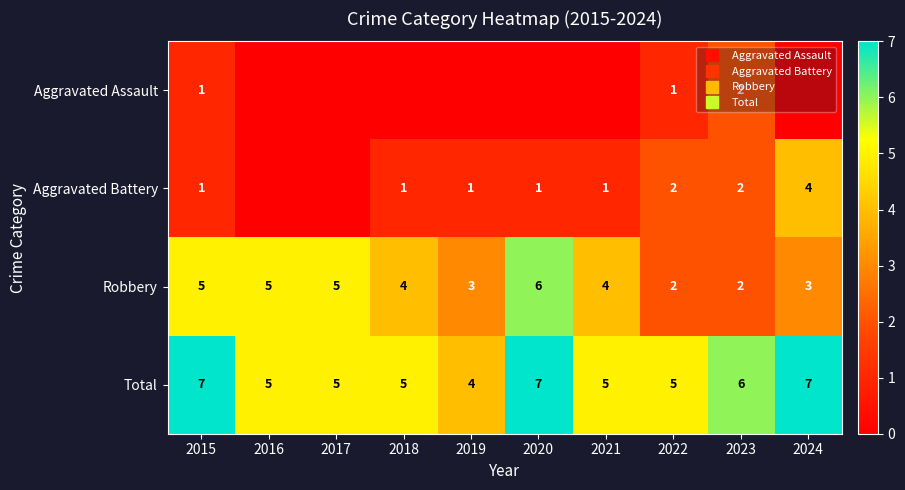

At which label does Robbery first exceed 4?

2015